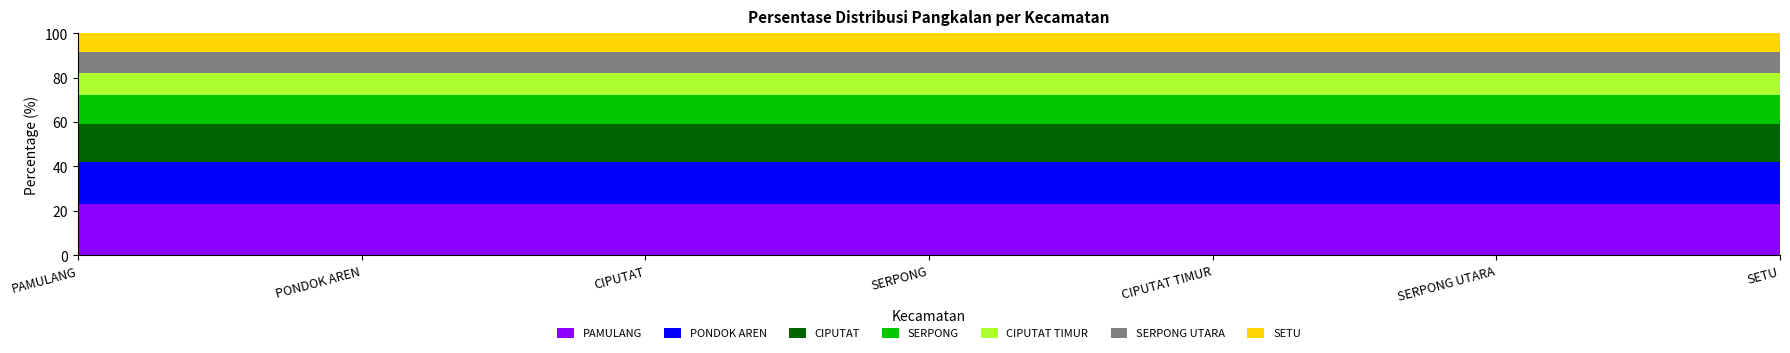

Where does the data first go above 13?

PAMULANG